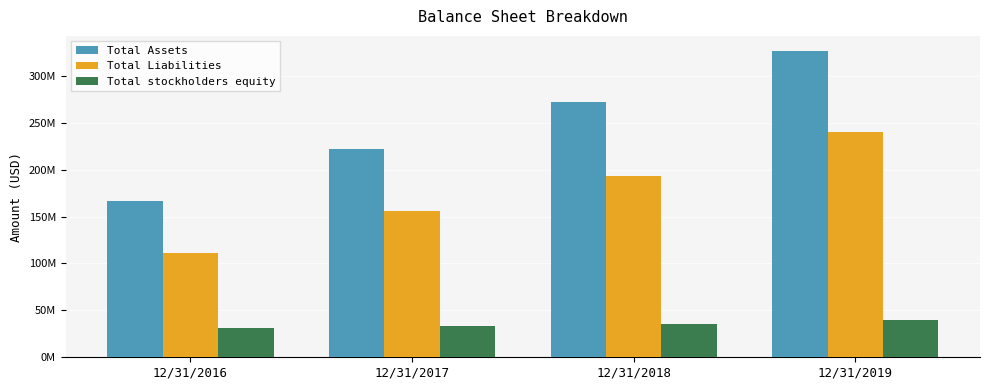

At which label does Total Assets first exceed 271638243?

12/31/2019